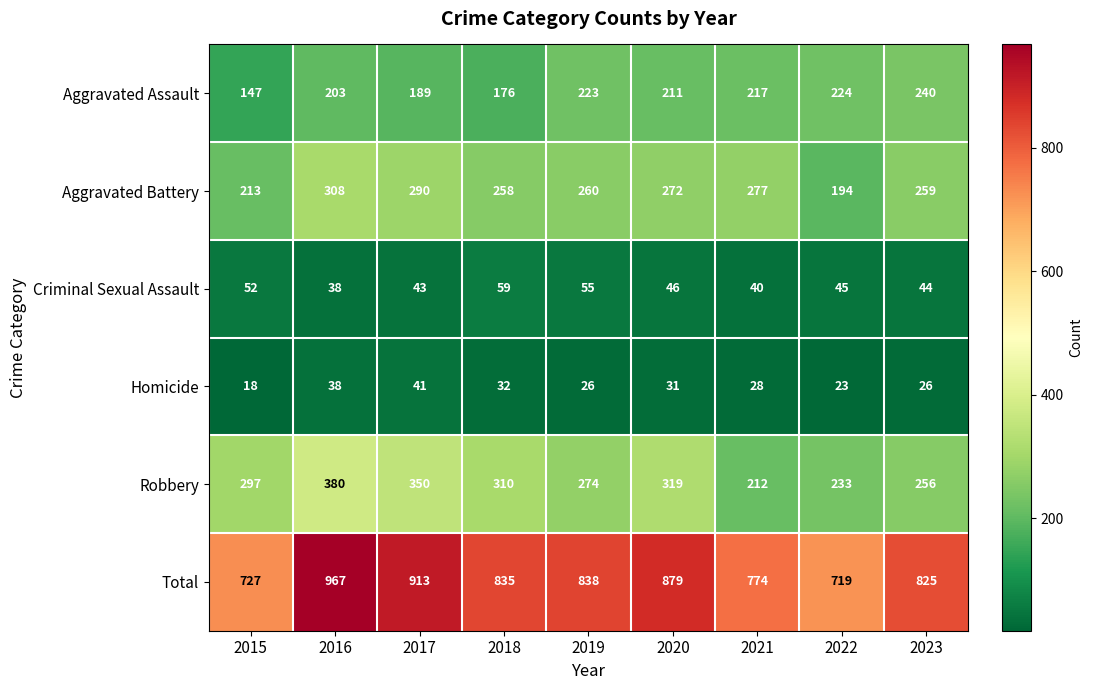

Which series has the largest range (max minus min)?

Total